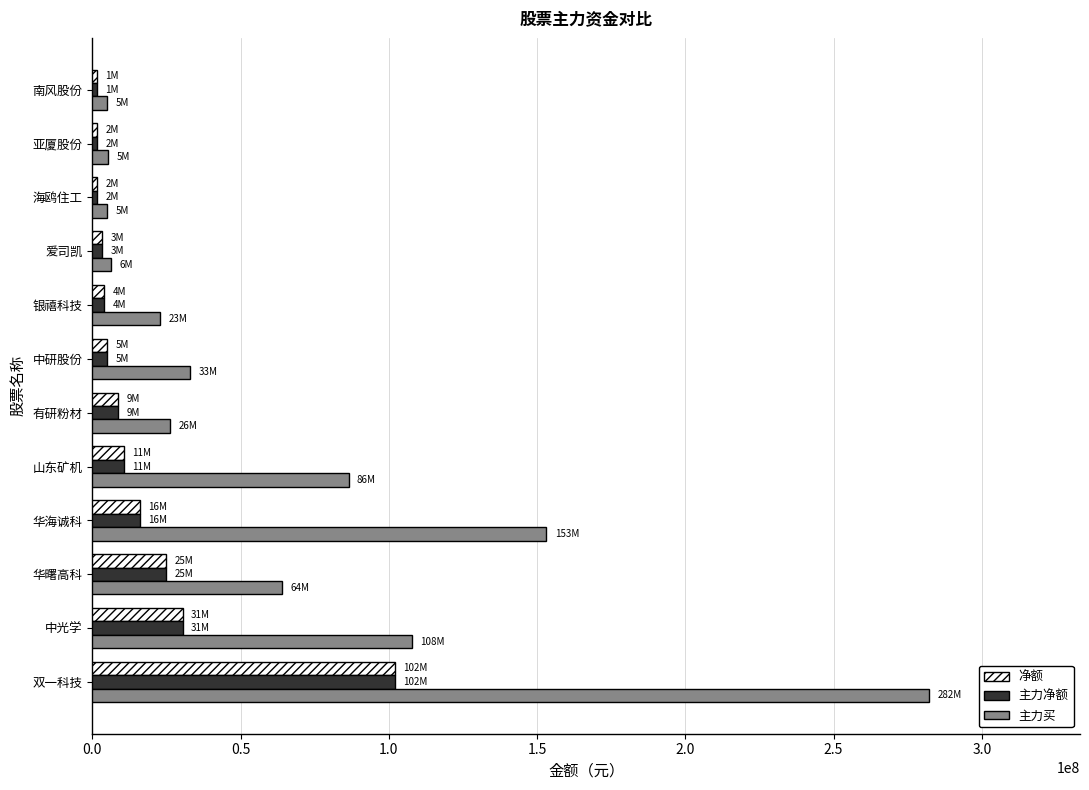

What is the highest value of the 主力净额 series?

102014451